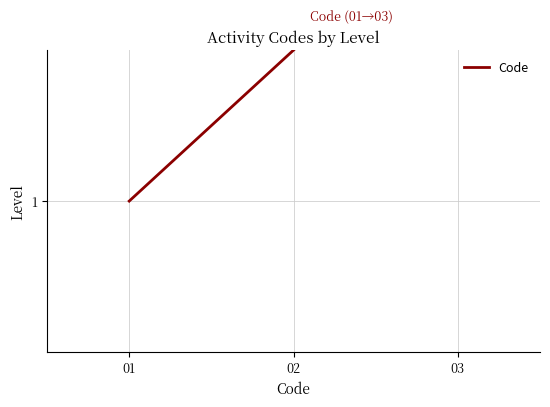

Is this an area chart (filled region under the line)?

No